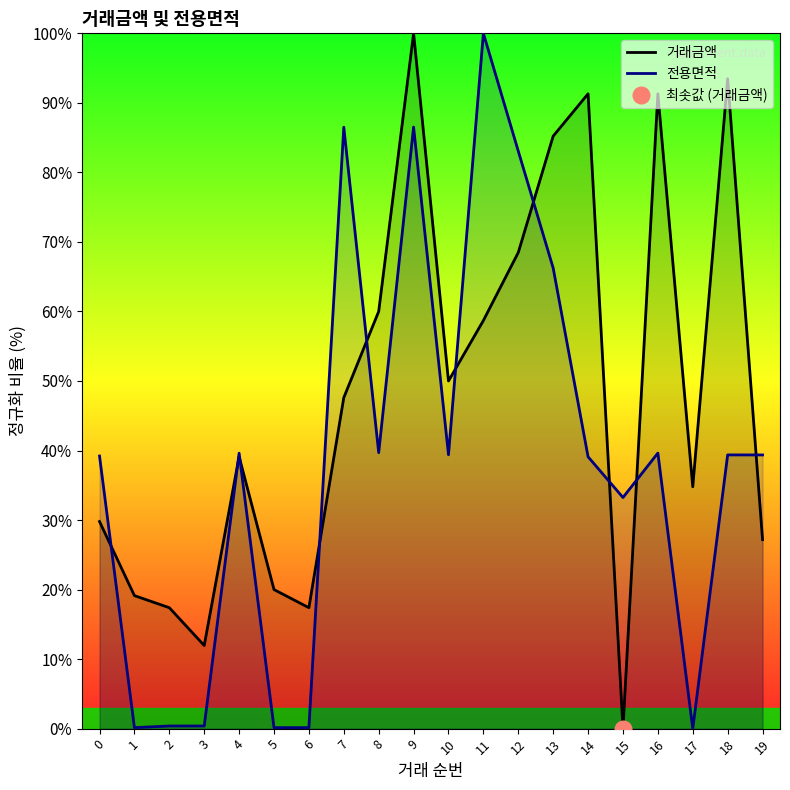

What is the value of the 전용면적 point at the 17th from the left?

39.6